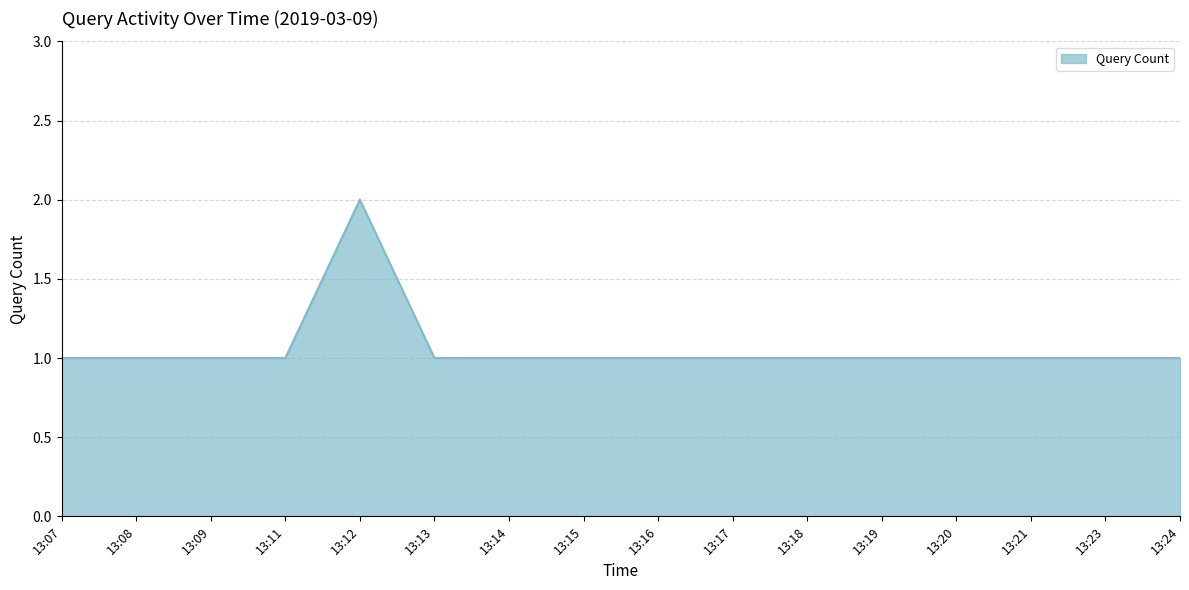

What is the ratio of the value at 13:14 to the value at 13:13?

1.0